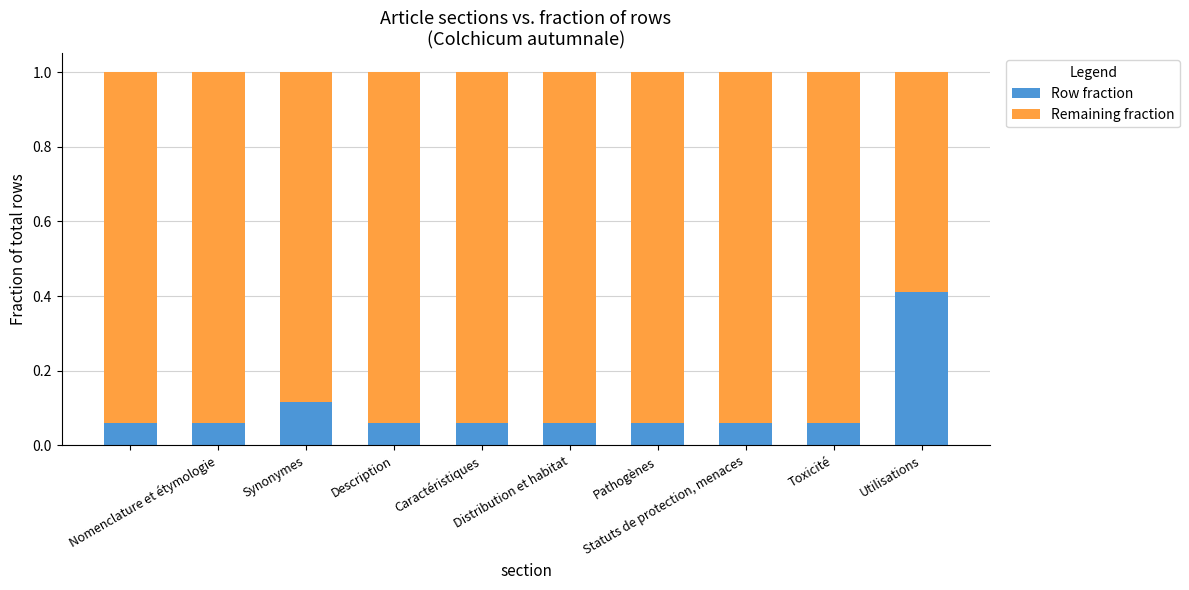

Count the Row fraction values in the range 0 to 1.

10